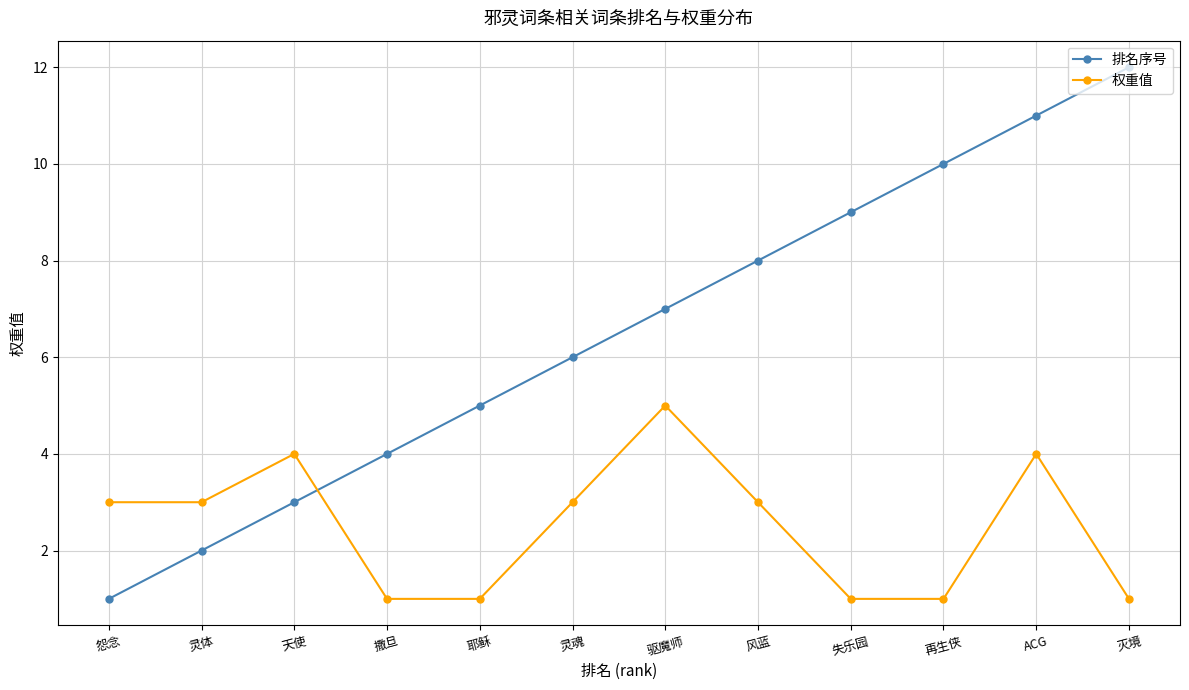

What position from the right is 撒旦?

9